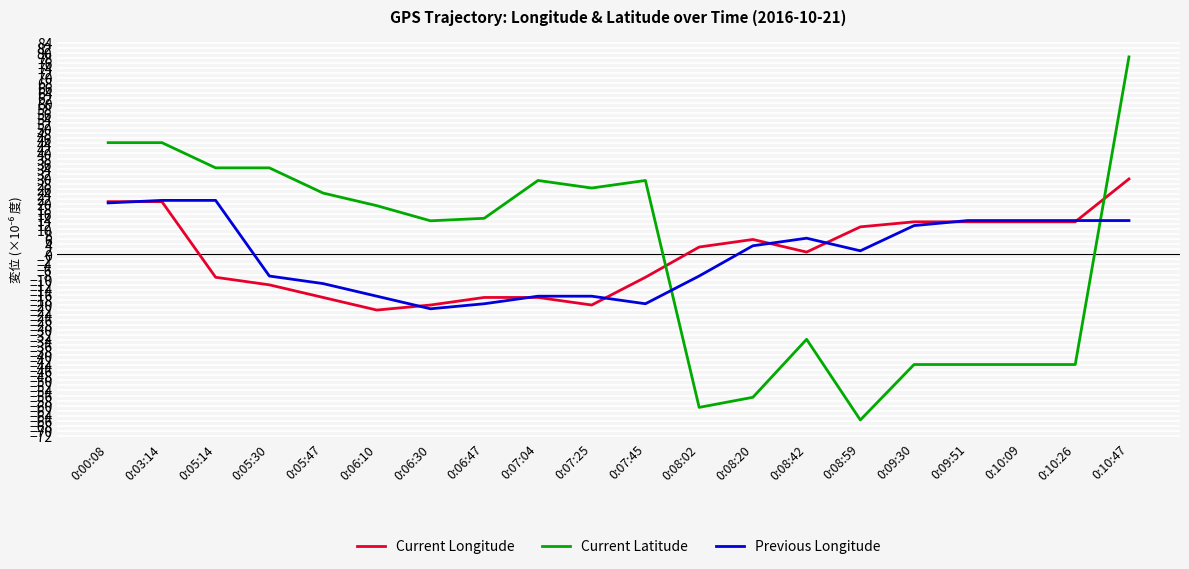

Which label corresponds to the smallest value in the chart?

0:08:59